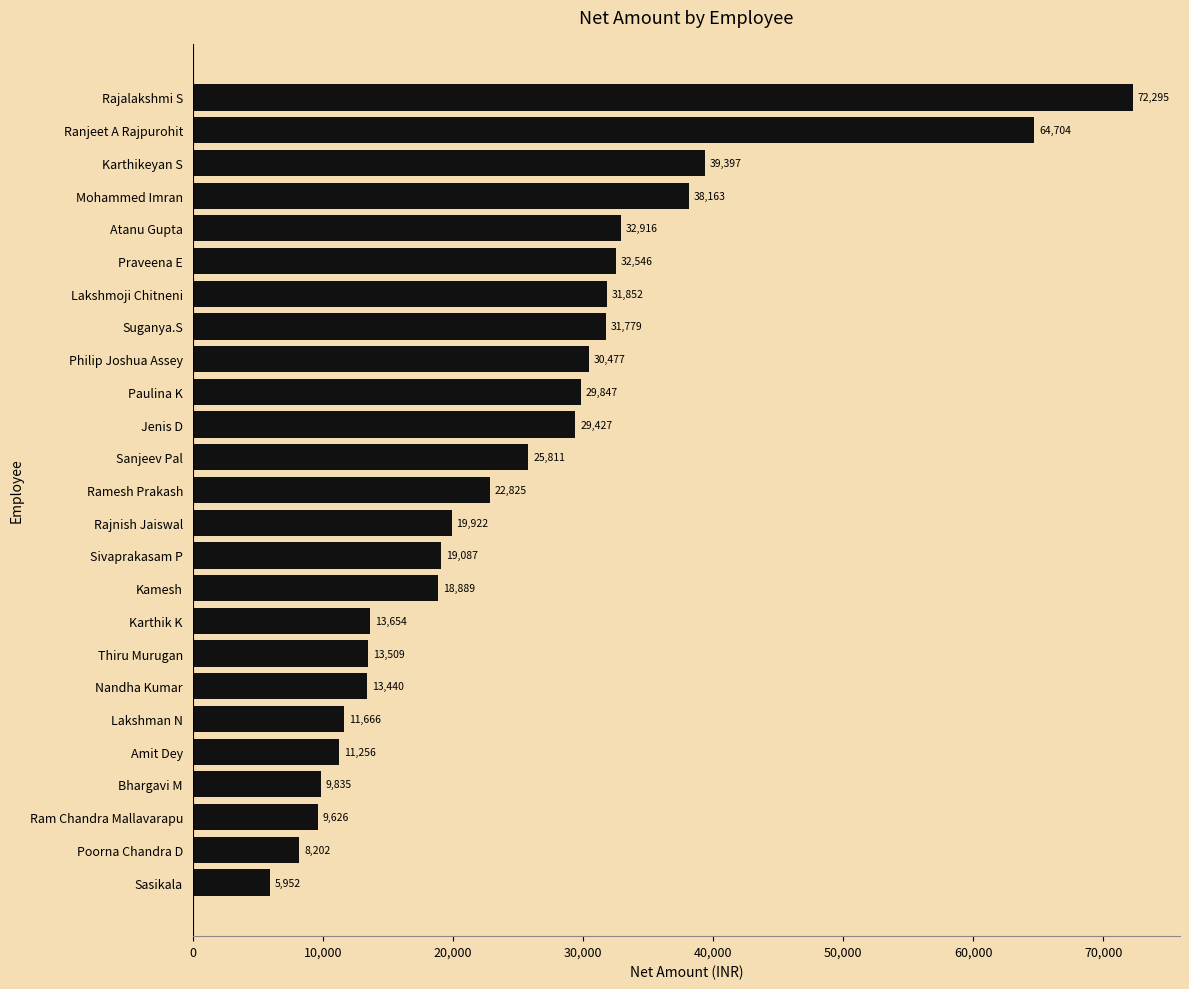

Rank the categories by value from lowest to highest.

Sasikala, Poorna Chandra D, Ram Chandra Mallavarapu, Bhargavi M, Amit Dey, Lakshman N, Nandha Kumar, Thiru Murugan, Karthik K, Kamesh, Sivaprakasam P, Rajnish Jaiswal, Ramesh Prakash, Sanjeev Pal, Jenis D, Paulina K, Philip Joshua Assey, Suganya.S, Lakshmoji Chitneni, Praveena E, Atanu Gupta, Mohammed Imran, Karthikeyan S, Ranjeet A Rajpurohit, Rajalakshmi S